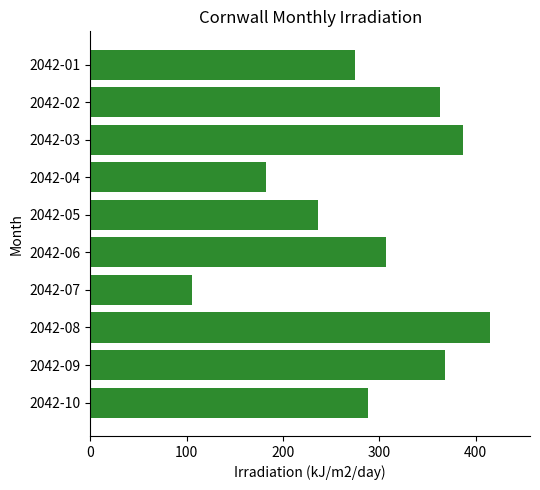

What is the sum of all values?

2926